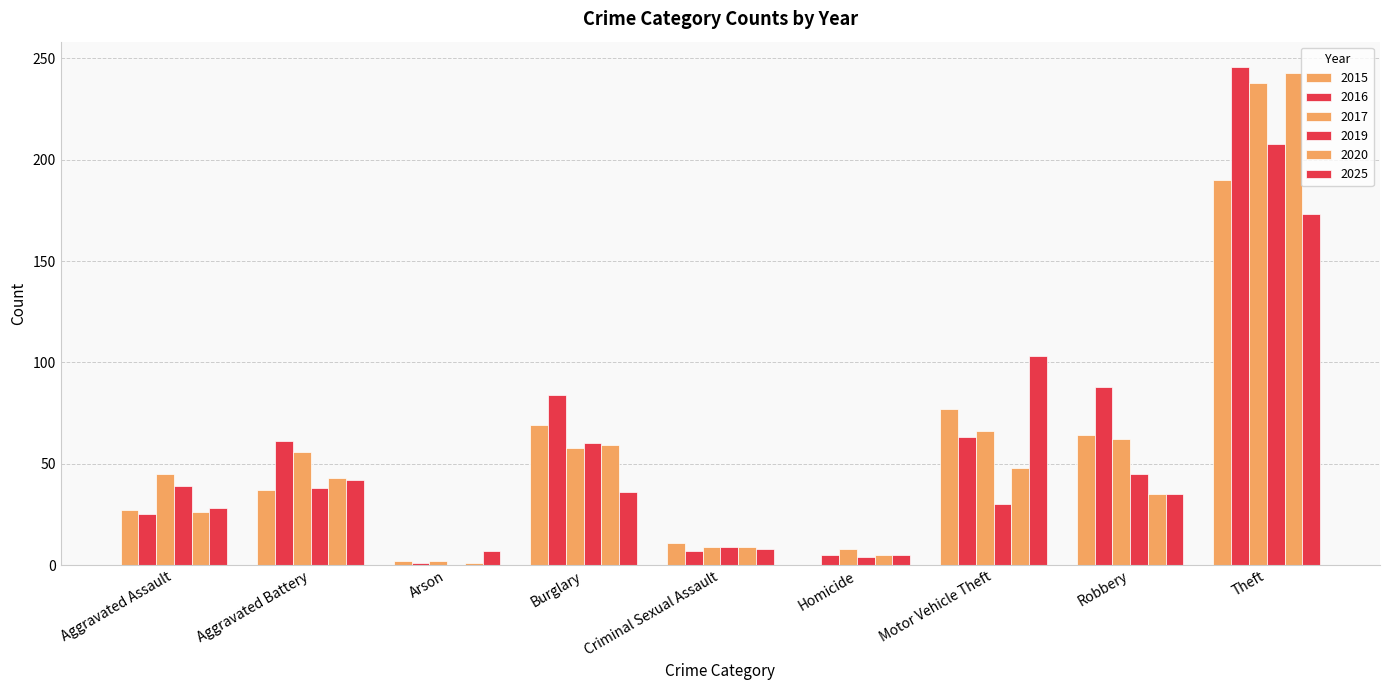

Reading left to right, transcribe all the data shown in this chart.

2015: Aggravated Assault=27	Aggravated Battery=37	Arson=2	Burglary=69	Criminal Sexual Assault=11	Homicide=0	Motor Vehicle Theft=77	Robbery=64	Theft=190
2016: Aggravated Assault=25	Aggravated Battery=61	Arson=1	Burglary=84	Criminal Sexual Assault=7	Homicide=5	Motor Vehicle Theft=63	Robbery=88	Theft=246
2017: Aggravated Assault=45	Aggravated Battery=56	Arson=2	Burglary=58	Criminal Sexual Assault=9	Homicide=8	Motor Vehicle Theft=66	Robbery=62	Theft=238
2019: Aggravated Assault=39	Aggravated Battery=38	Arson=0	Burglary=60	Criminal Sexual Assault=9	Homicide=4	Motor Vehicle Theft=30	Robbery=45	Theft=208
2020: Aggravated Assault=26	Aggravated Battery=43	Arson=1	Burglary=59	Criminal Sexual Assault=9	Homicide=5	Motor Vehicle Theft=48	Robbery=35	Theft=243
2025: Aggravated Assault=28	Aggravated Battery=42	Arson=7	Burglary=36	Criminal Sexual Assault=8	Homicide=5	Motor Vehicle Theft=103	Robbery=35	Theft=173